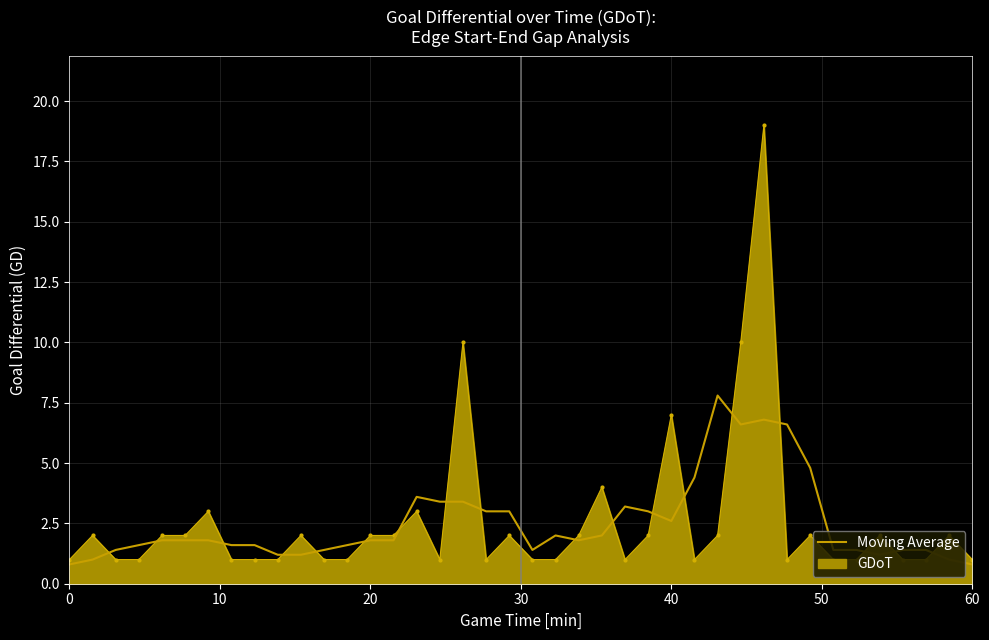

Rank the series by their maximum value, from lowest to highest.

Moving Average, GDoT